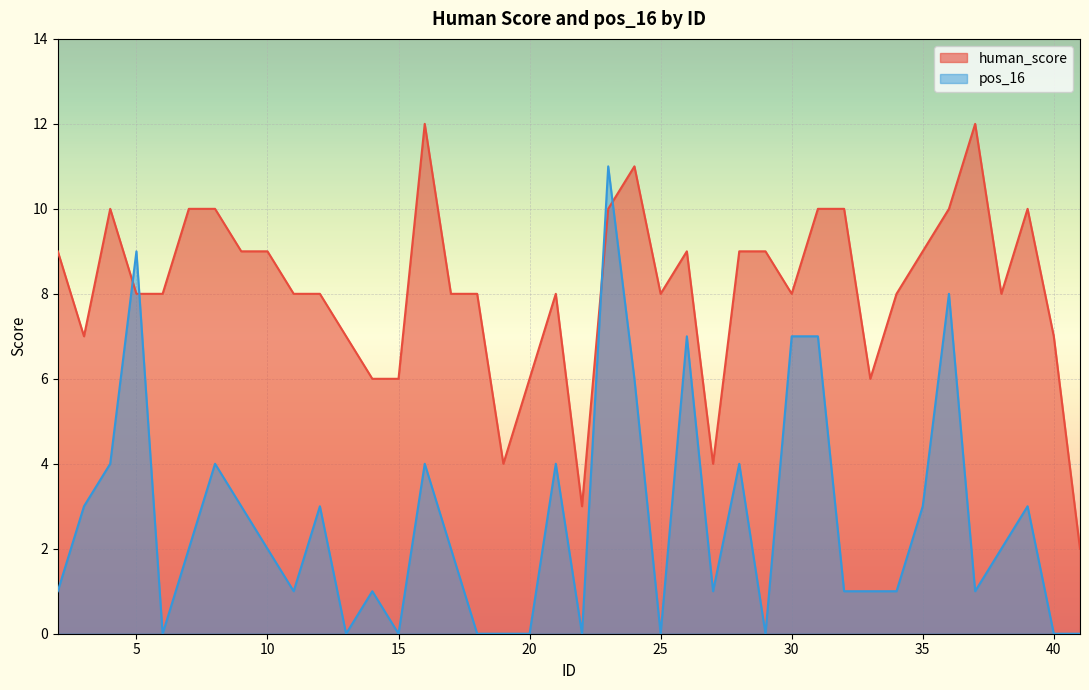

At which label is pos_16 closest to 5?

4